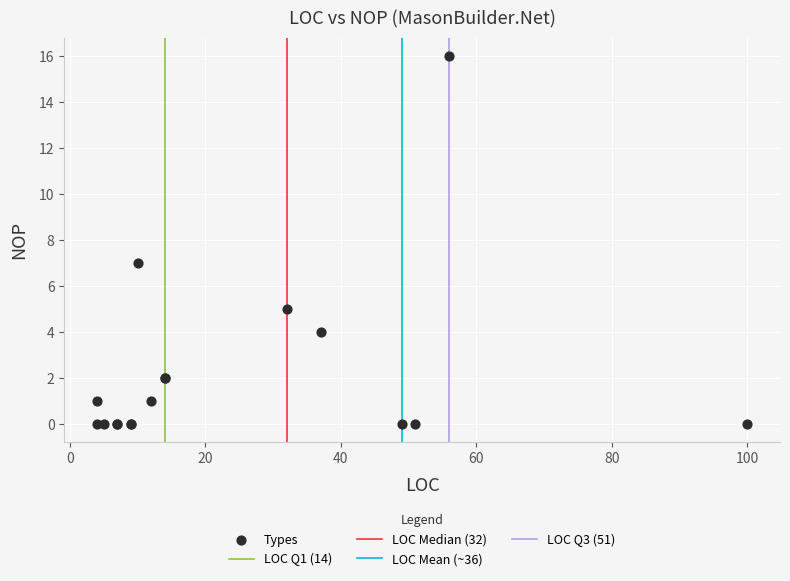

What Y value in the scatter plot is closest to 8?

7